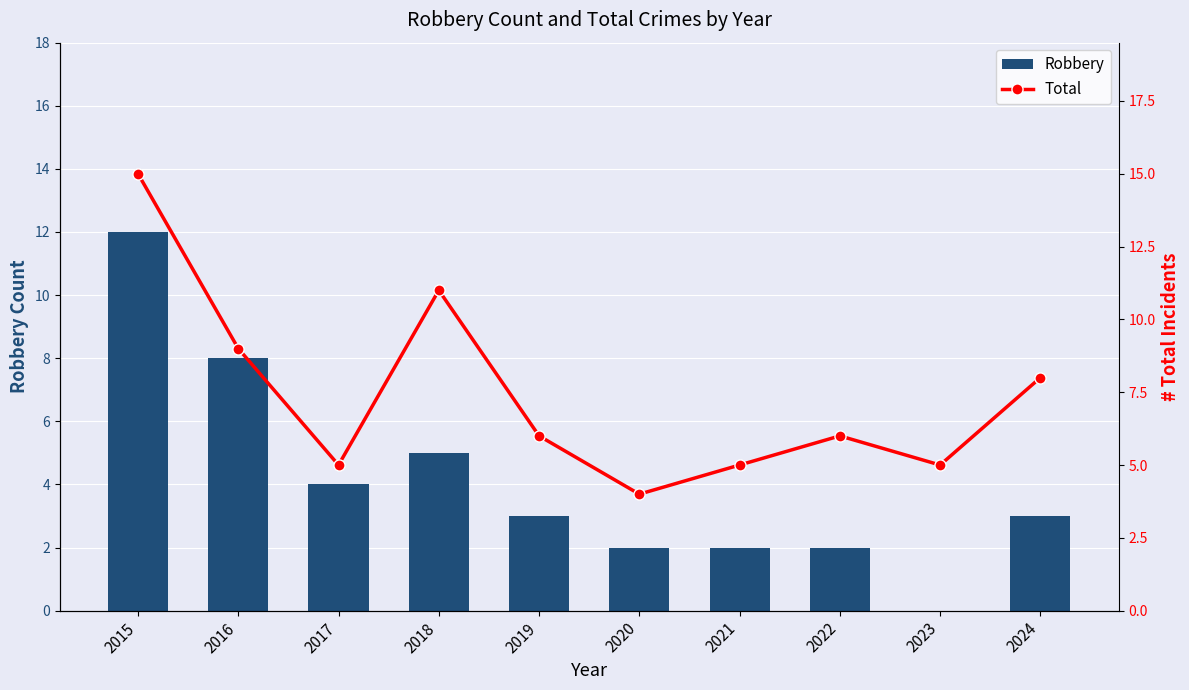

The Robbery series shows 1 at 2021. True or false?

False